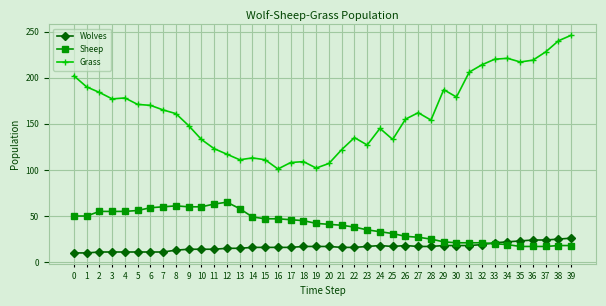

What is the maximum value for Grass?

246